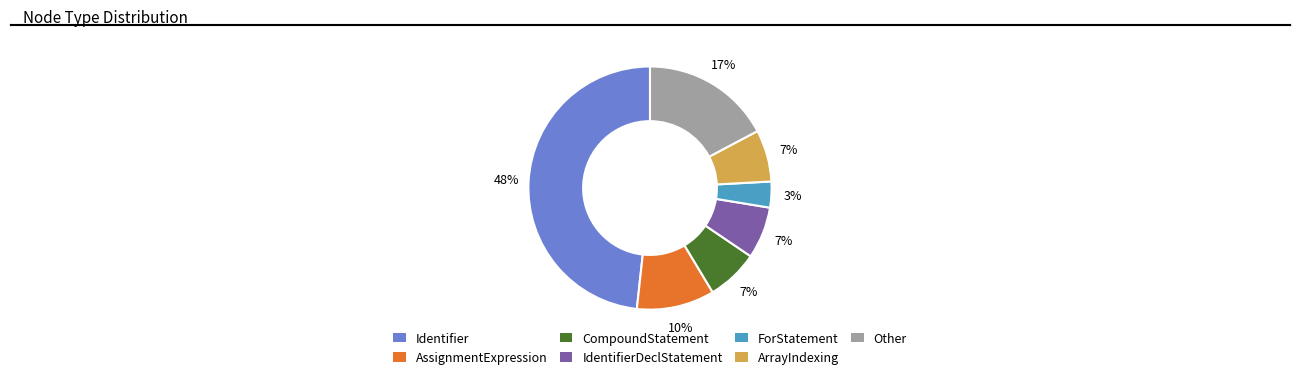

Combined, do CompoundStatement and ArrayIndexing account for over 50%?

No